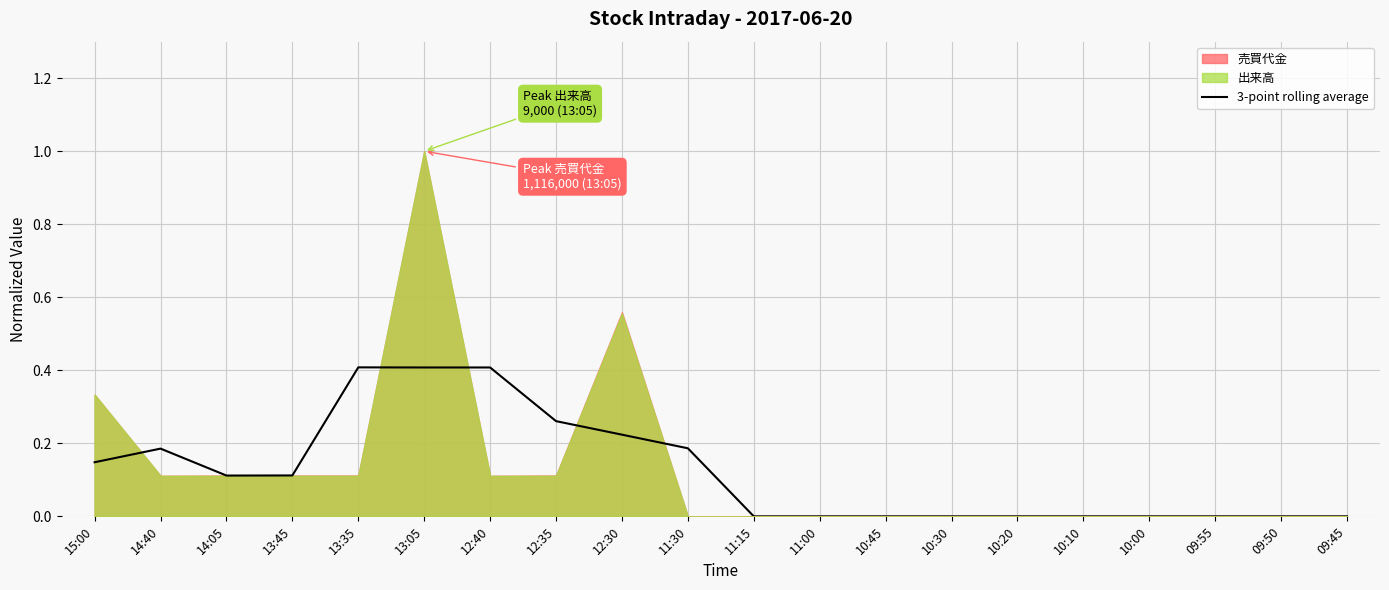

What is the sum of all values?

2.5